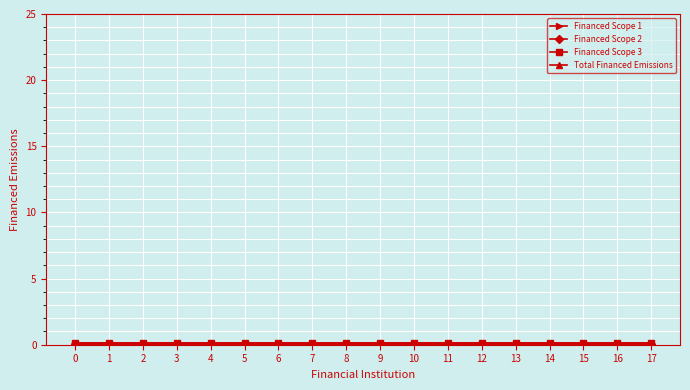

Count the number of categories in the chart.

18